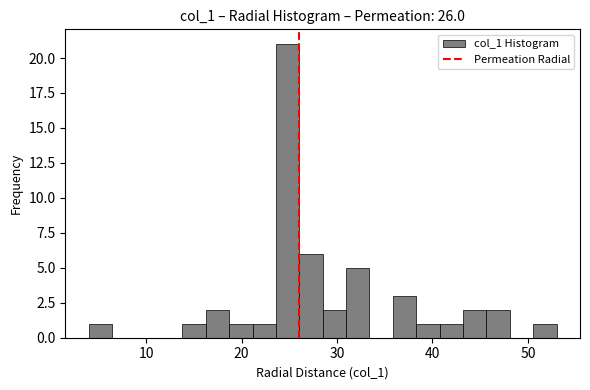

Read against the x-axis, roughly where is the centre of the tallest bar?

25